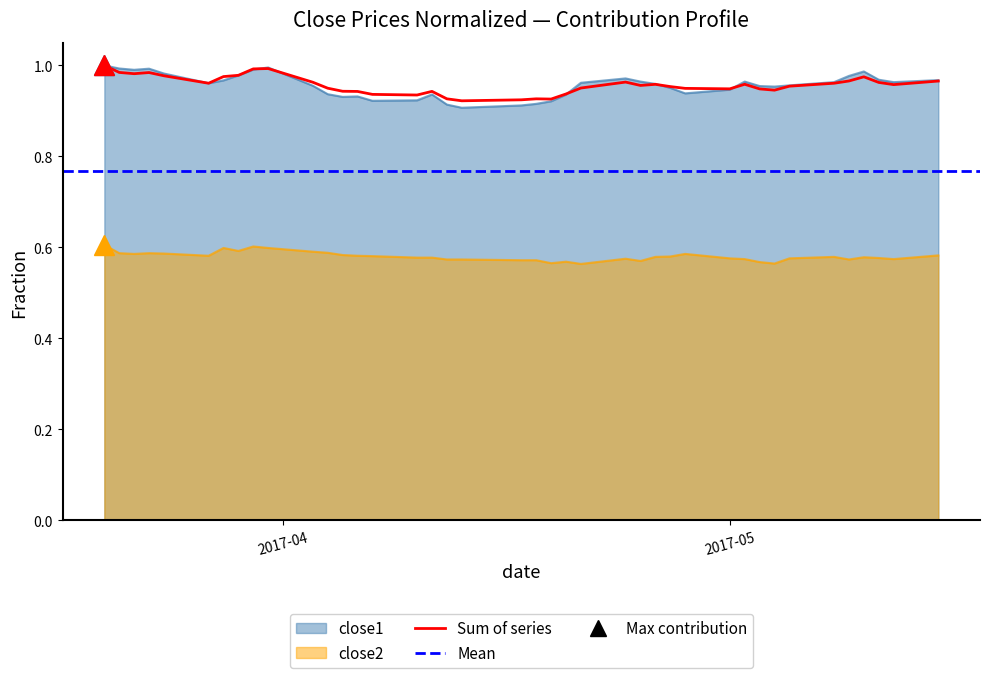

Which series has the largest range (max minus min)?

close1